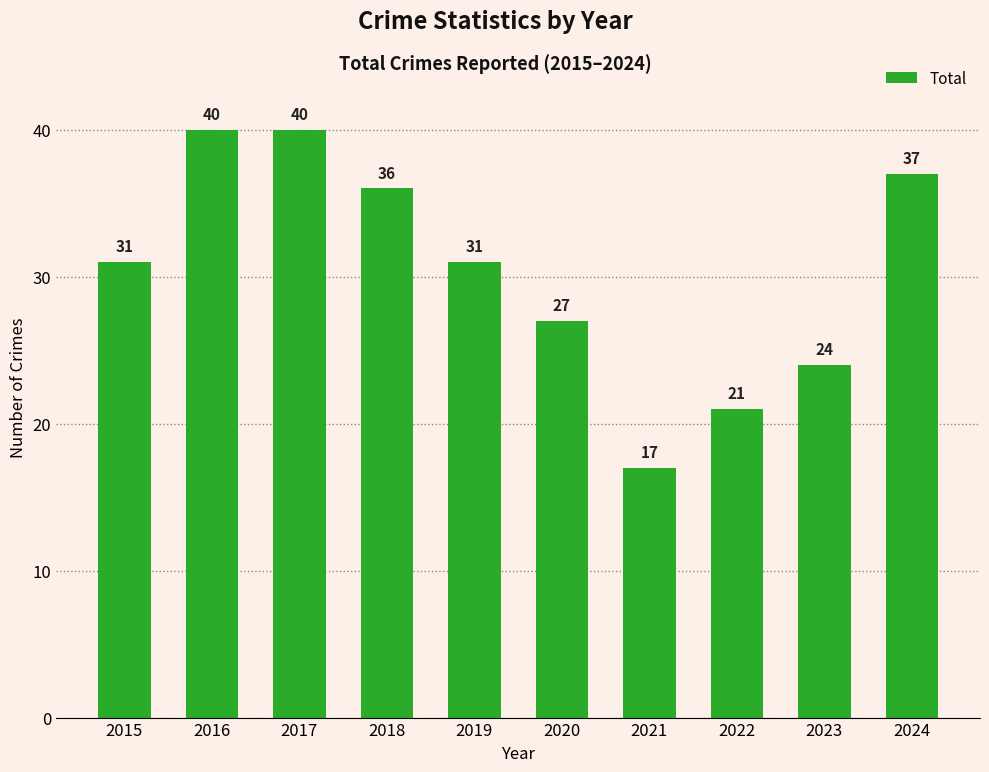

At which label is the value closest to 28?

2020